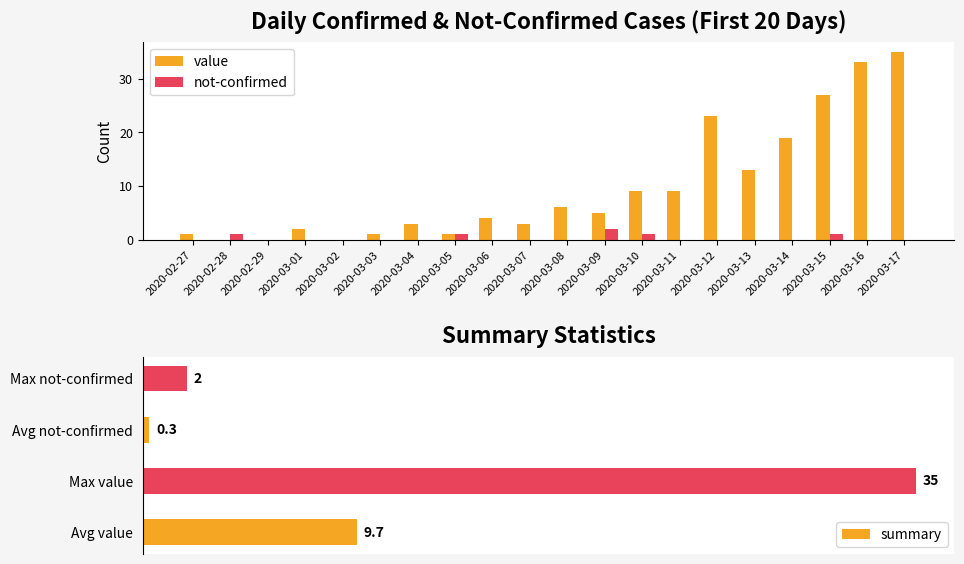

Reading left to right, transcribe all the data shown in this chart.

value: 1	0	0	2	0	1	3	1	4	3	6	5	9	9	23	13	19	27	33	35
not-confirmed: 0	1	0	0	0	0	0	1	0	0	0	2	1	0	0	0	0	1	0	0